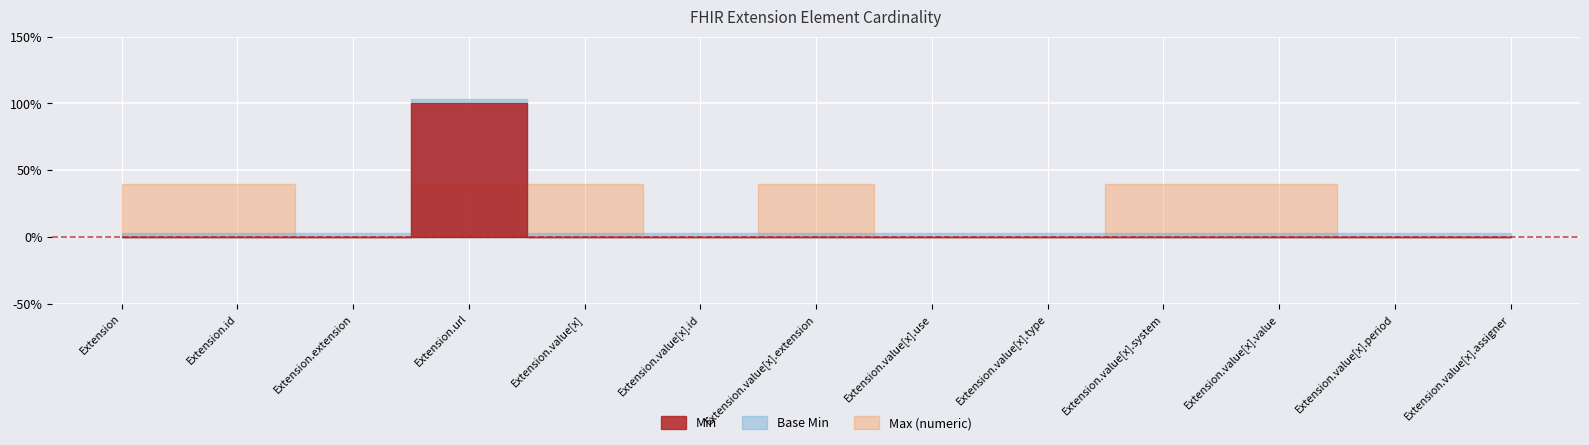

What is the label of the 12th point from the right?

Extension.id